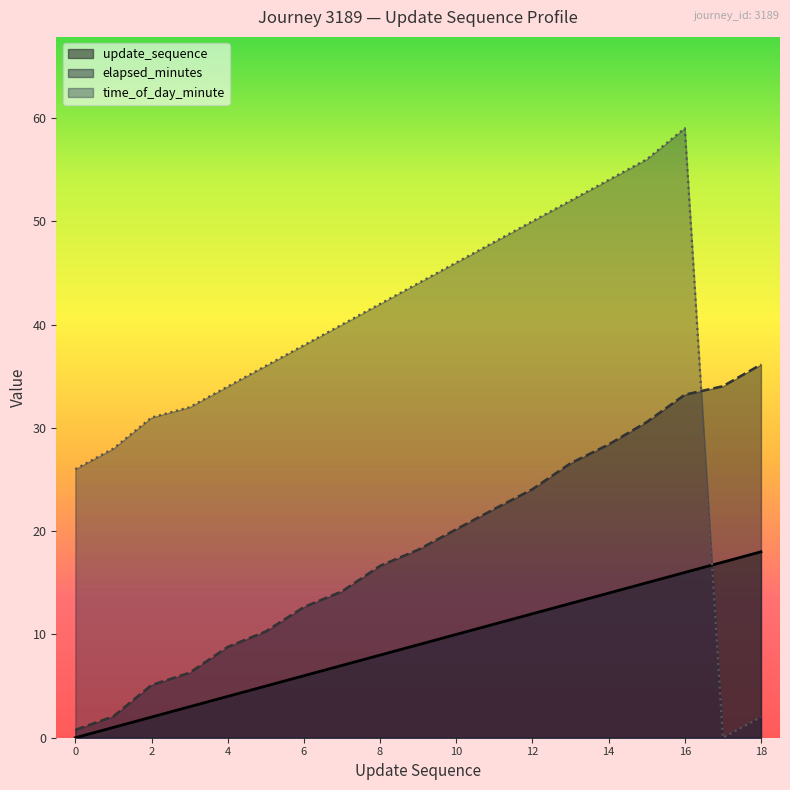

Reading left to right, transcribe all the data shown in this chart.

update_sequence: 0=0.0	1=1.0	2=2.0	3=3.0	4=4.0	5=5.0	6=6.0	7=7.0	8=8.0	9=9.0	10=10.0	11=11.0	12=12.0	13=13.0	14=14.0	15=15.0	16=16.0	17=17.0	18=18.0
elapsed_minutes: 0=0.8	1=2.1	2=5.1	3=6.3	4=8.8	5=10.3	6=12.7	7=14.2	8=16.6	9=18.2	10=20.2	11=22.1	12=24.1	13=26.6	14=28.4	15=30.6	16=33.2	17=34.0	18=36.1
time_of_day_minute: 0=26.0	1=28.0	2=31.0	3=32.0	4=34.0	5=36.0	6=38.0	7=40.0	8=42.0	9=44.0	10=46.0	11=48.0	12=50.0	13=52.0	14=54.0	15=56.0	16=59.0	17=0.0	18=2.0